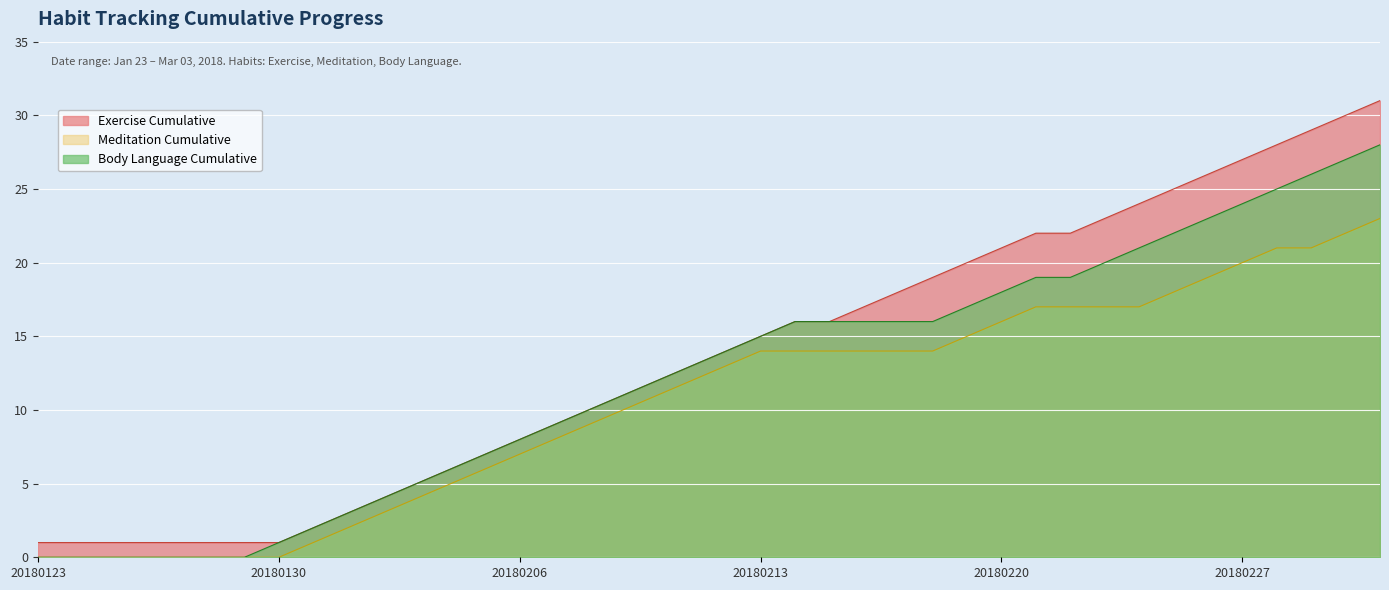

Reading left to right, what are all the values shown in this chart?

Exercise Cumulative: 20180123=1	20180124=1	20180125=1	20180126=1	20180127=1	20180128=1	20180129=1	20180130=1	20180131=2	20180201=3	20180202=4	20180203=5	20180204=6	20180205=7	20180206=8	20180207=9	20180208=10	20180209=11	20180210=12	20180211=13	20180212=14	20180213=15	20180214=16	20180215=16	20180216=17	20180217=18	20180218=19	20180219=20	20180220=21	20180221=22	20180222=22	20180223=23	20180224=24	20180225=25	20180226=26	20180227=27	20180228=28	20180301=29	20180302=30	20180303=31
Meditation Cumulative: 20180123=0	20180124=0	20180125=0	20180126=0	20180127=0	20180128=0	20180129=0	20180130=0	20180131=1	20180201=2	20180202=3	20180203=4	20180204=5	20180205=6	20180206=7	20180207=8	20180208=9	20180209=10	20180210=11	20180211=12	20180212=13	20180213=14	20180214=14	20180215=14	20180216=14	20180217=14	20180218=14	20180219=15	20180220=16	20180221=17	20180222=17	20180223=17	20180224=17	20180225=18	20180226=19	20180227=20	20180228=21	20180301=21	20180302=22	20180303=23
Body Language Cumulative: 20180123=0	20180124=0	20180125=0	20180126=0	20180127=0	20180128=0	20180129=0	20180130=1	20180131=2	20180201=3	20180202=4	20180203=5	20180204=6	20180205=7	20180206=8	20180207=9	20180208=10	20180209=11	20180210=12	20180211=13	20180212=14	20180213=15	20180214=16	20180215=16	20180216=16	20180217=16	20180218=16	20180219=17	20180220=18	20180221=19	20180222=19	20180223=20	20180224=21	20180225=22	20180226=23	20180227=24	20180228=25	20180301=26	20180302=27	20180303=28